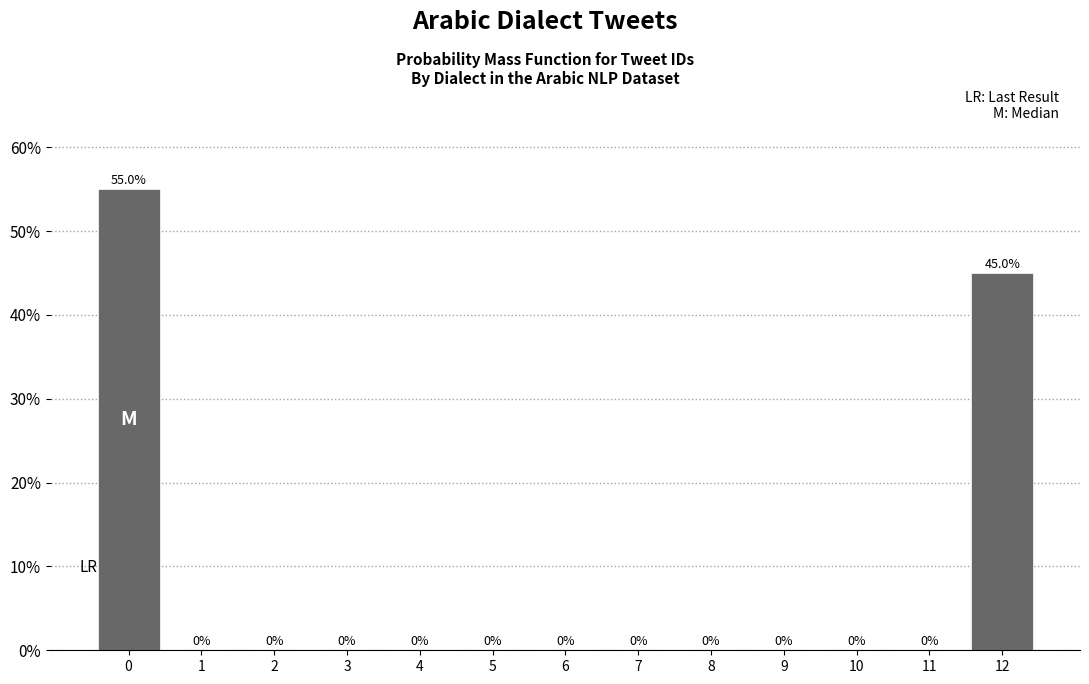

Reading right to left, extract all data points from this chart.

12=45.0	11=0.0	10=0.0	9=0.0	8=0.0	7=0.0	6=0.0	5=0.0	4=0.0	3=0.0	2=0.0	1=0.0	0=55.0